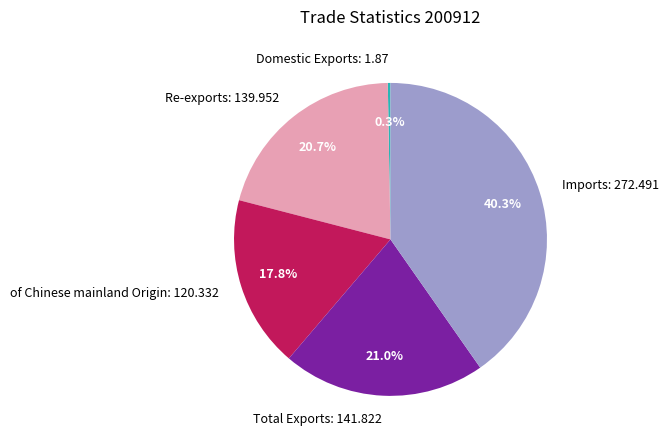

To the nearest percent, what is the average slice percentage?

20%